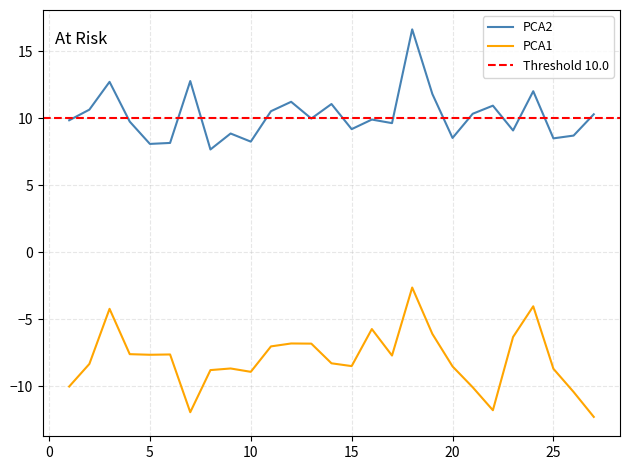

True or false: PCA1 and PCA2 cross at least once.

False